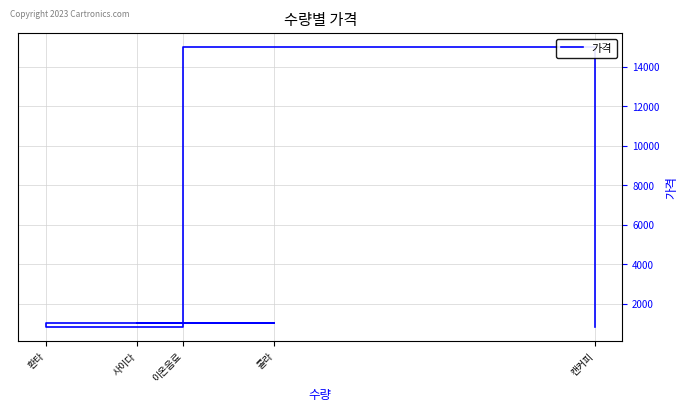

Reading left to right, list all the values displayed in this chart.

1000	1000	800	15000	800